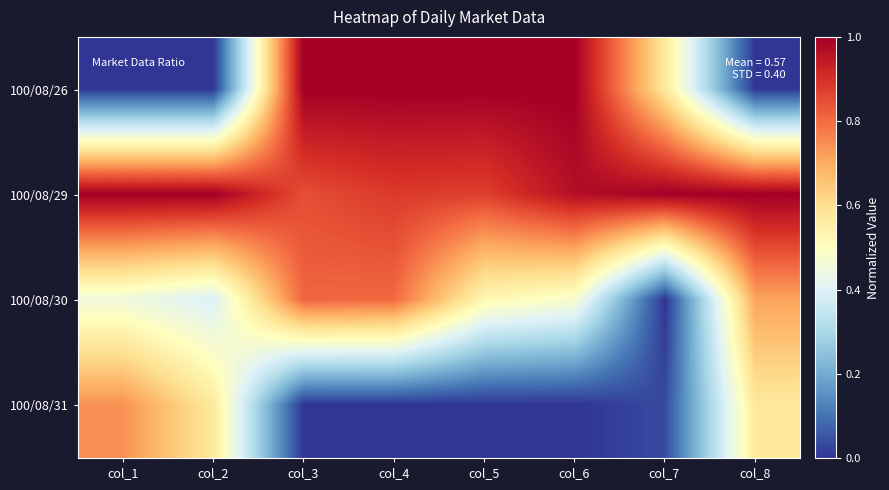

At how many categories does at least one series exceed 0?

8